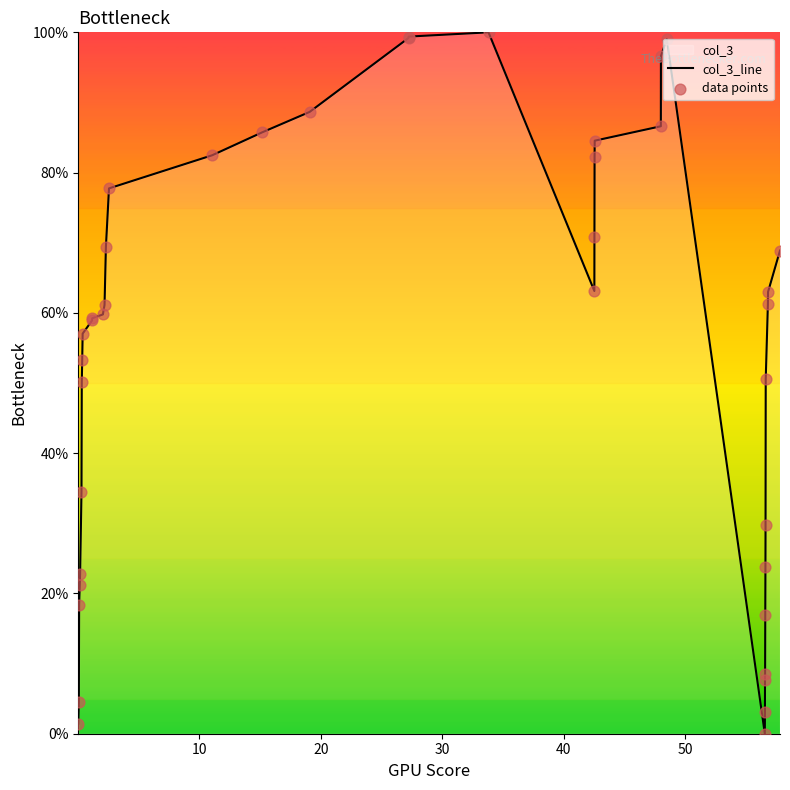

What is the maximum value shown in the chart?

100.0